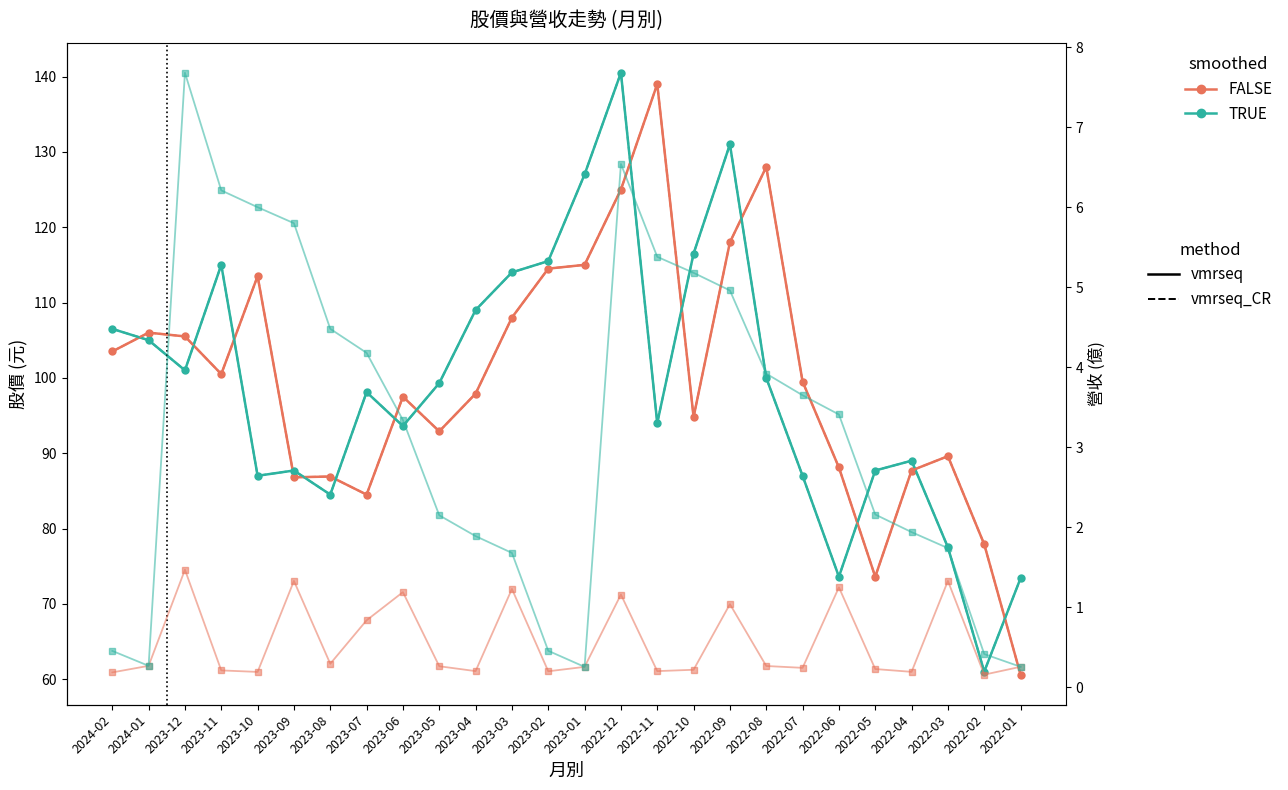

What is the difference between the 收盤價 (vmrseq style) values at 2024-01 and 2022-11?

33.0